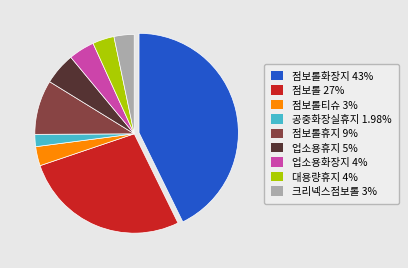

Which category has the biggest portion of the pie?

점보롤화장지 43%